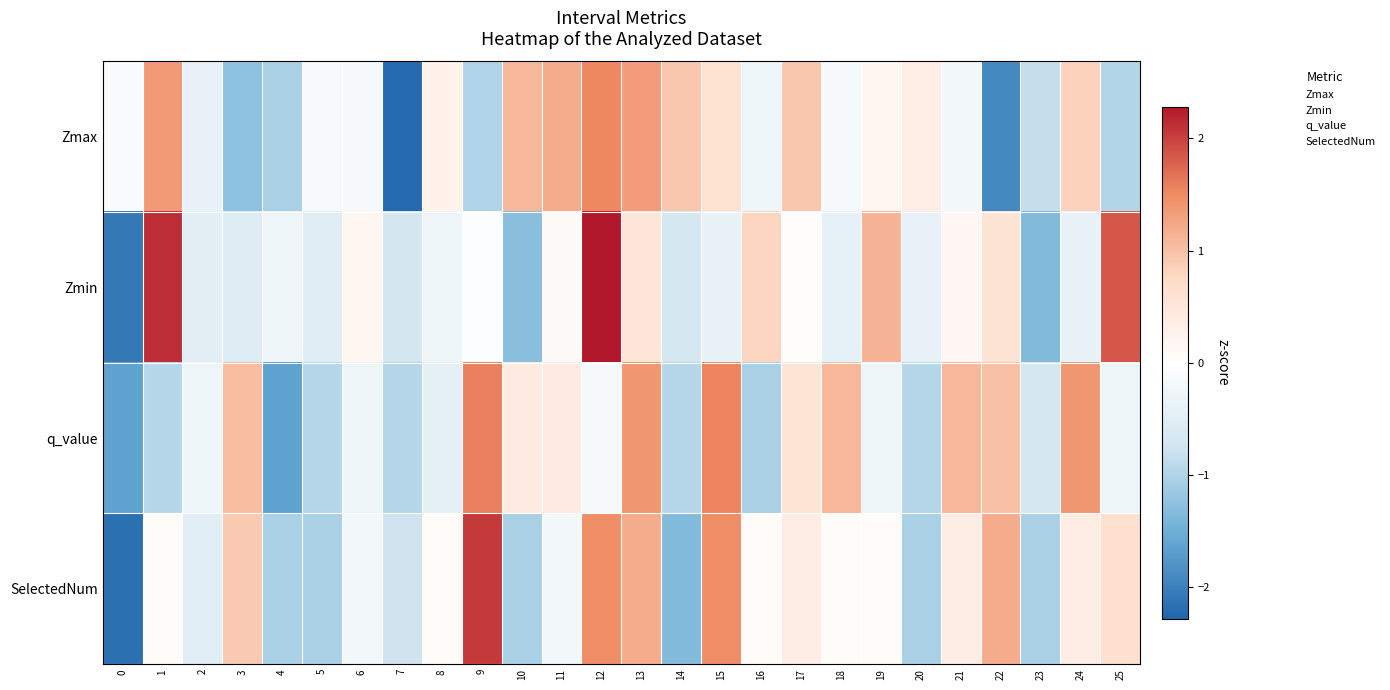

Between 24 and 8, which is larger?

24